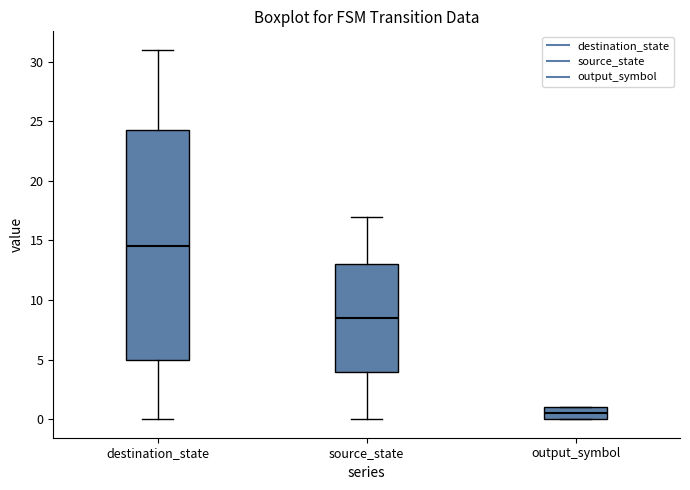

Reading left to right, read every box against the y-axis: the position of its median line, the range the box covers, and the ends of its whiskers. The values are not printed on the chart, so give them approximately, as read against the axis.

destination_state: median 14.5, box 5.0 to 24.5, whiskers 0.0 to 31.0
source_state: median 8.5, box 4.0 to 13.0, whiskers 0.0 to 17.0
output_symbol: median 0.5, box 0.0 to 1.0, whiskers 0.0 to 1.0